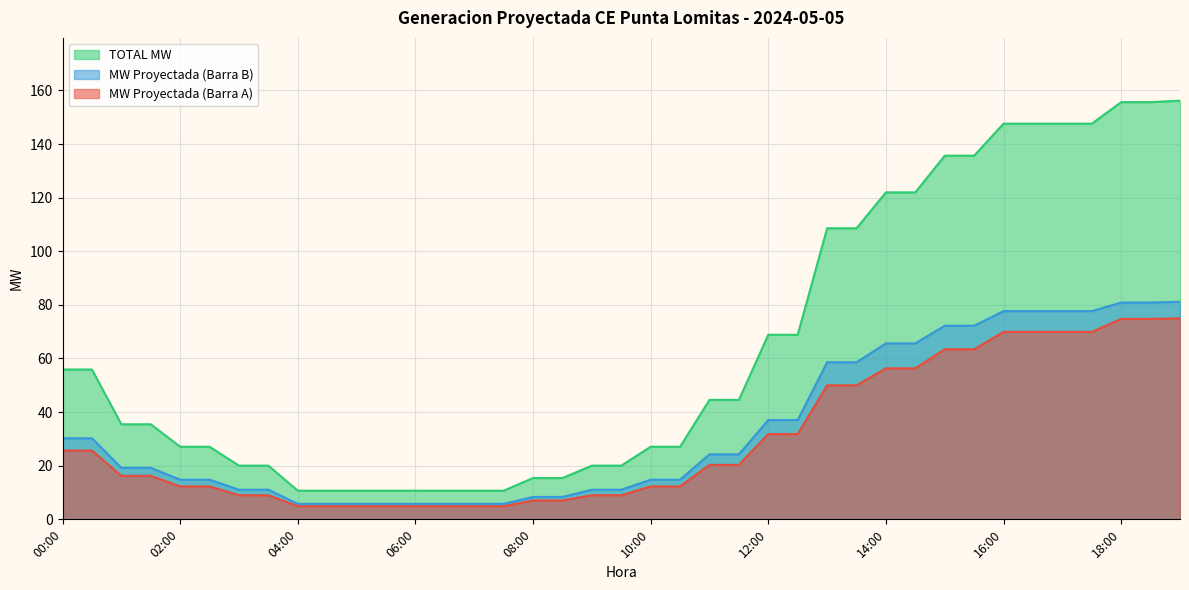

Which category has the lowest value in the TOTAL MW series?

04:00